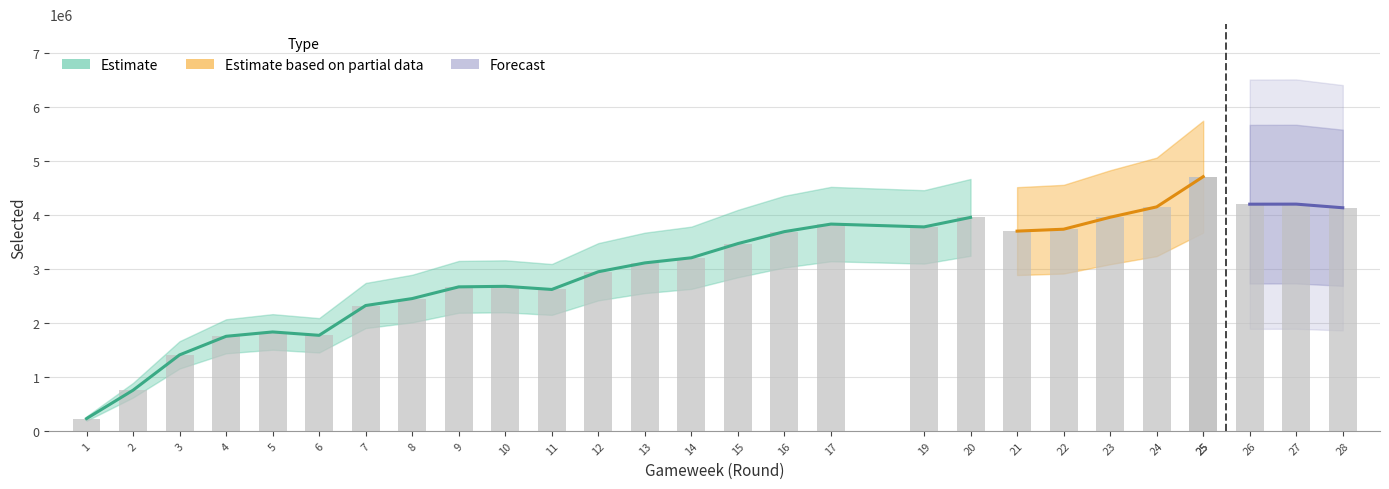

The chart shows a value of 3473089.0 at 15. True or false?

True